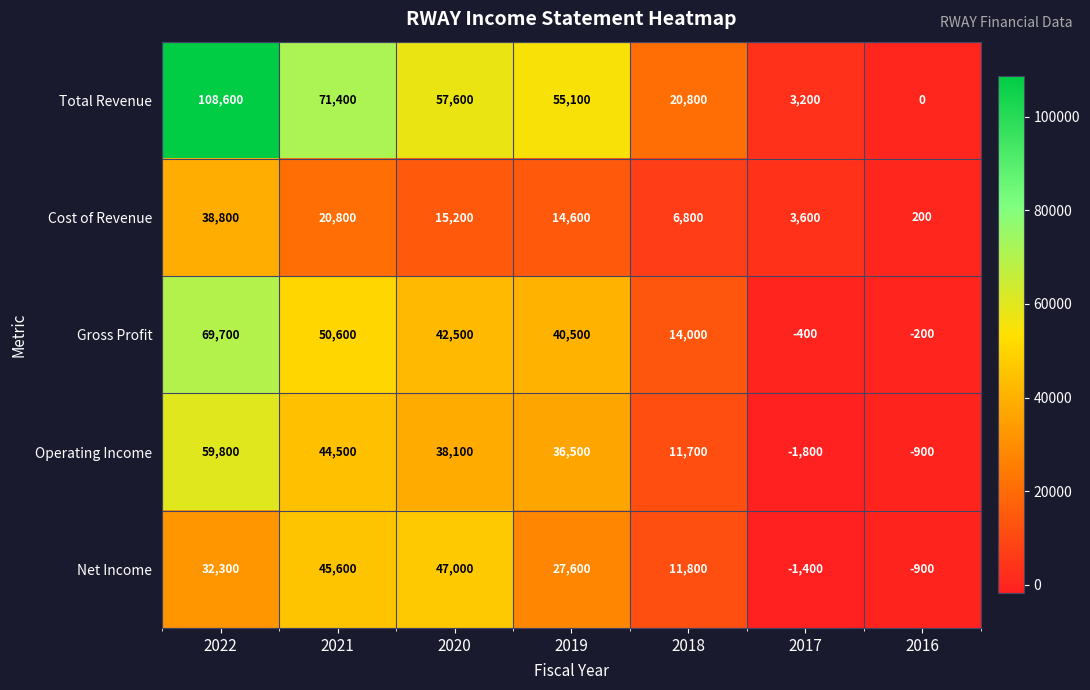

Count the number of data series in this chart.

5